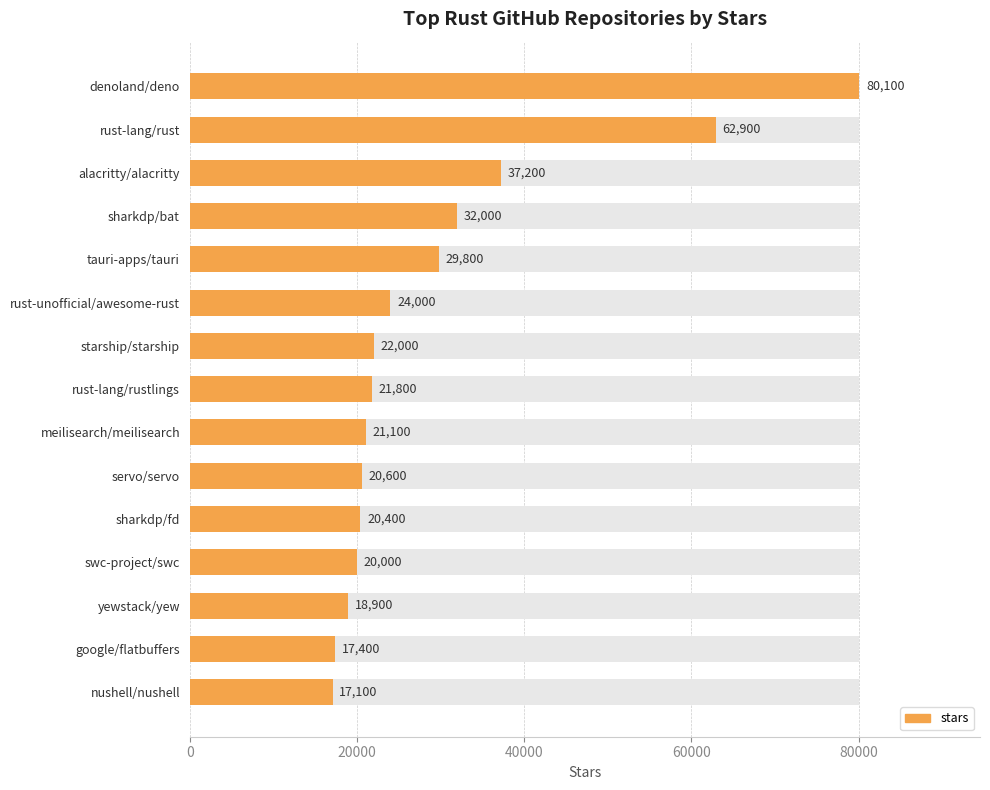

What is the sum of the values at alacritty/alacritty and sharkdp/bat?

69200